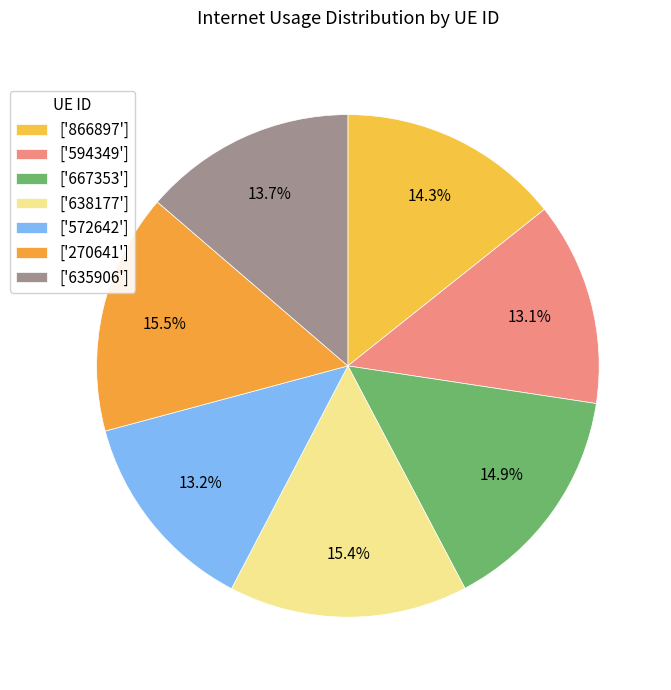

What is the largest slice in the pie chart?

270641